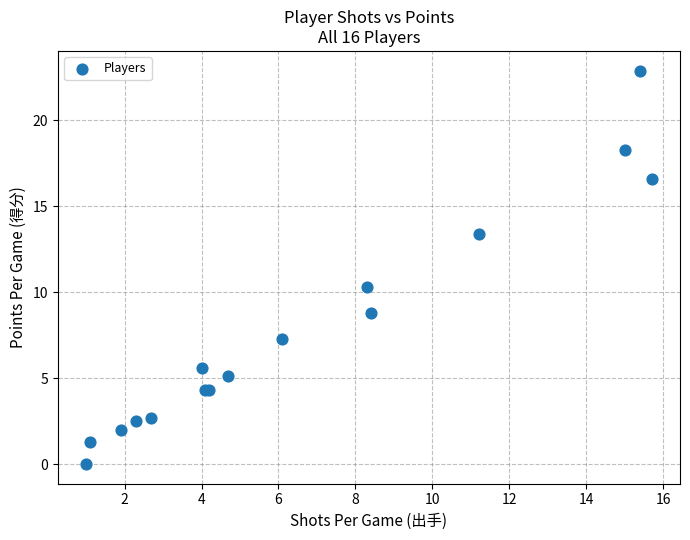

What Y value in the scatter plot is closest to 11?

10.3